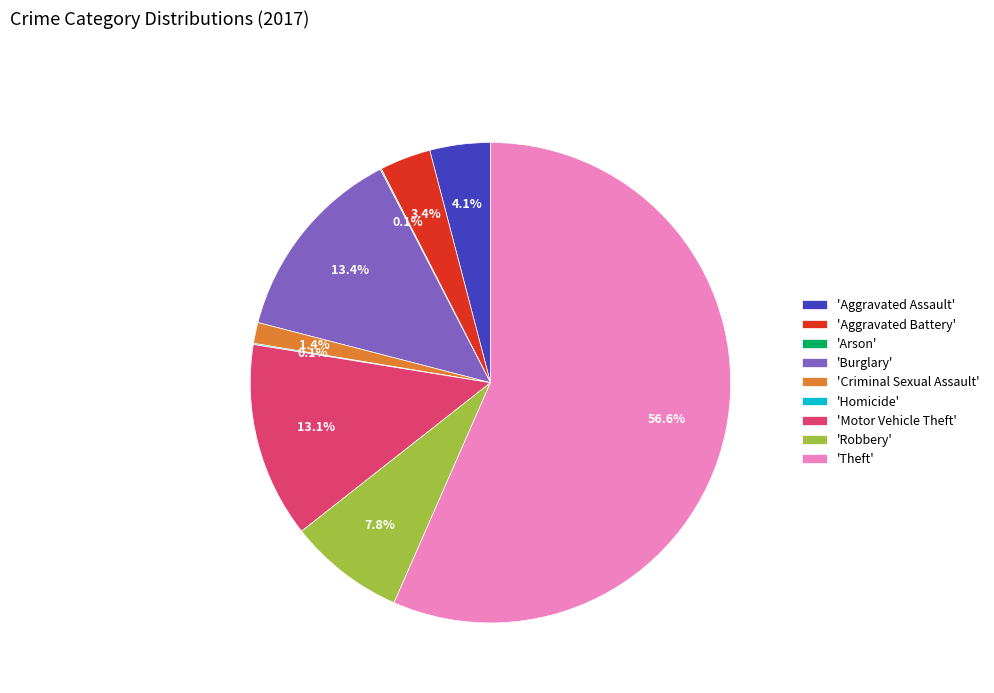

Which category accounts for the majority?

'Theft'